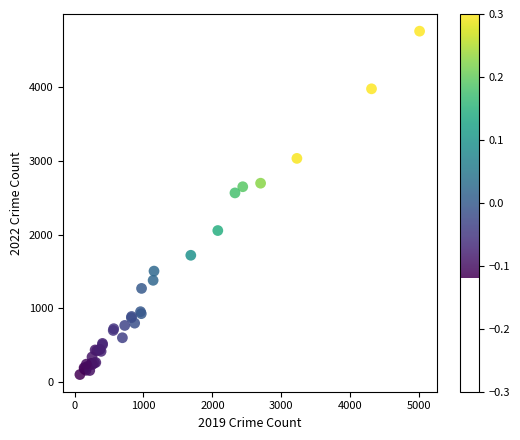

What Y value in the scatter plot is closest to 2431?

2566